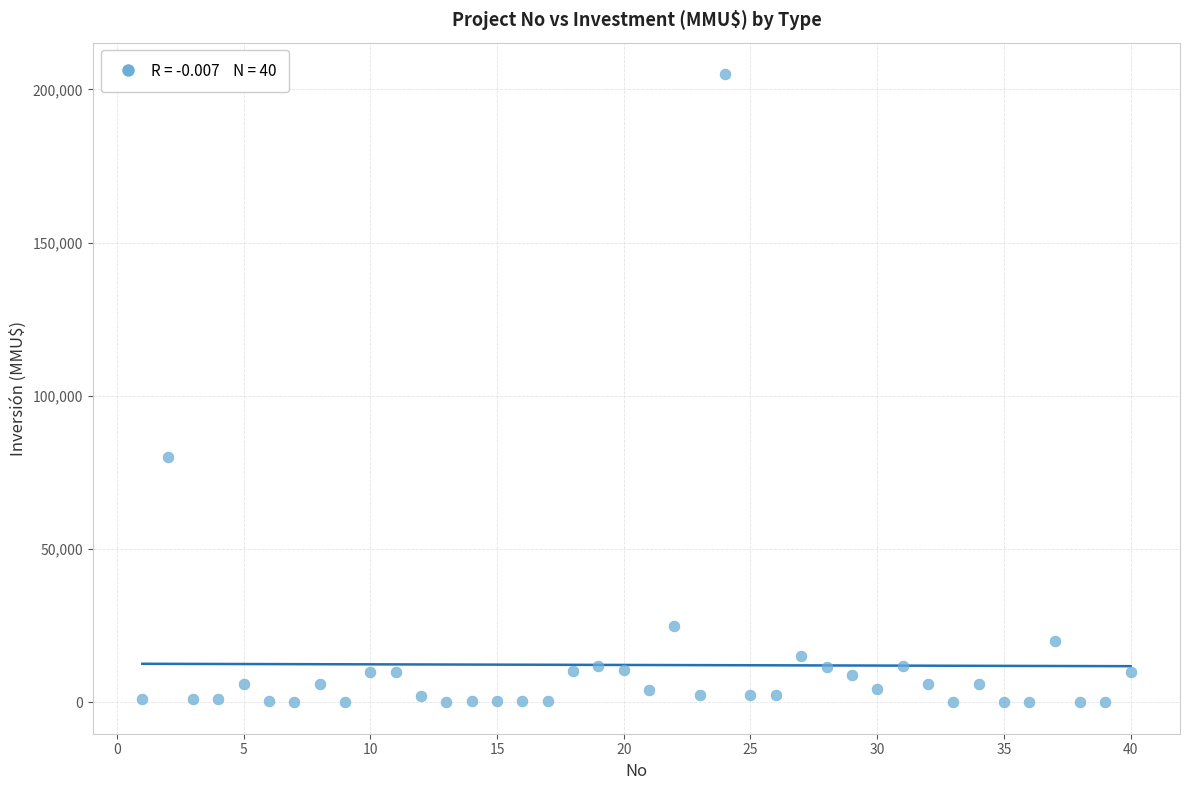

What is the range of X values (max minus min)?

39